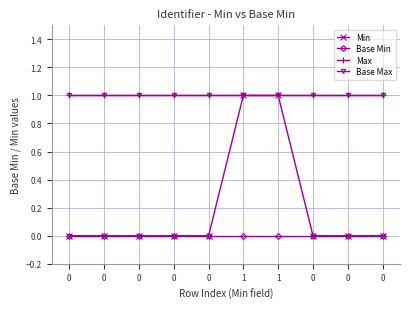

Between 0 and 1, which series saw the biggest shift?

Min